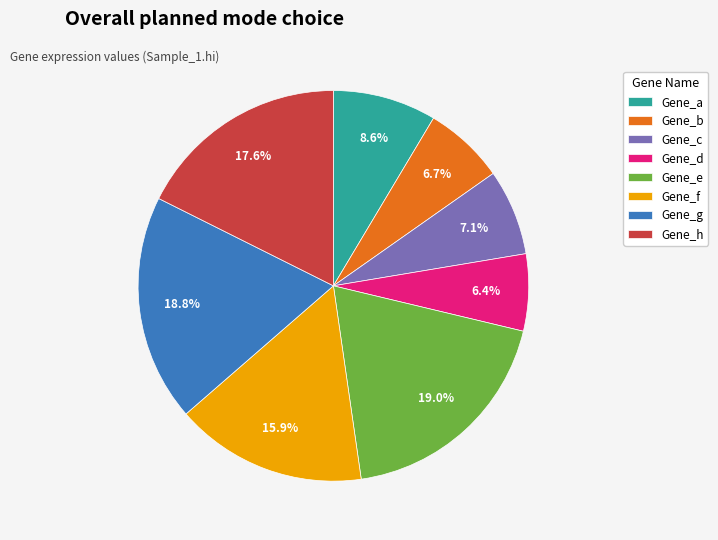

Approximately how many times larger is the value at Gene_e compared to Gene_a?

2.2